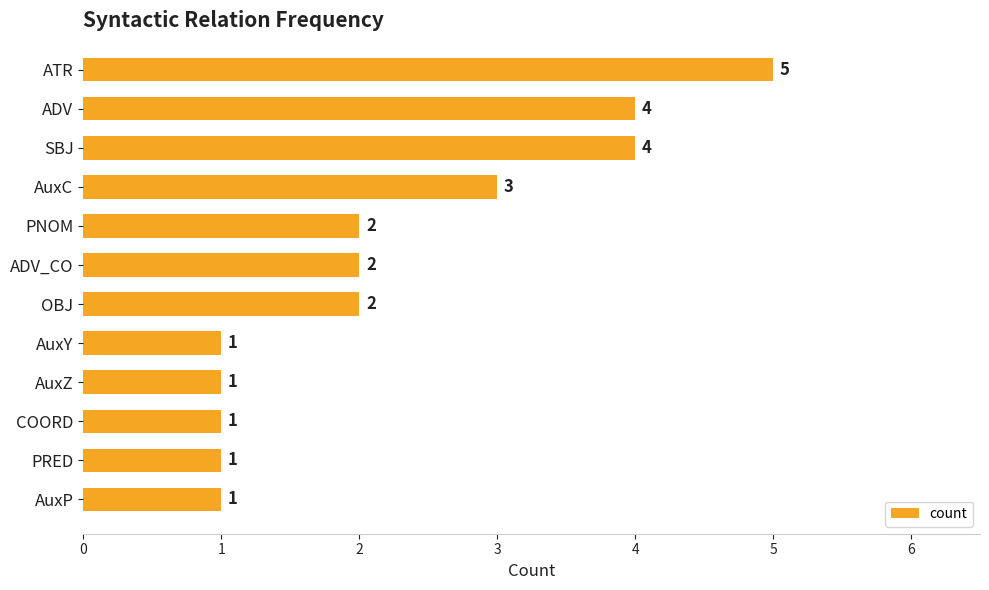

Approximately how many times larger is the value at AuxC compared to ADV?

0.8